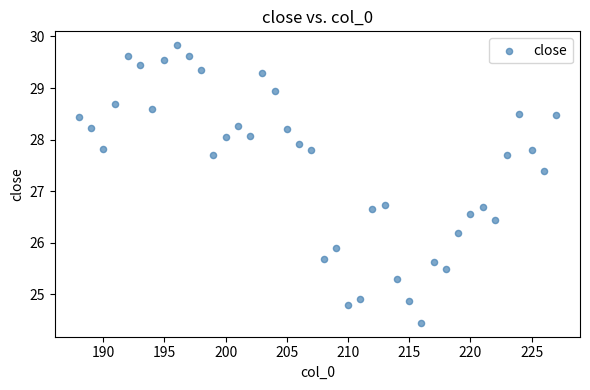

What is the range of Y values (max minus min)?

5.4